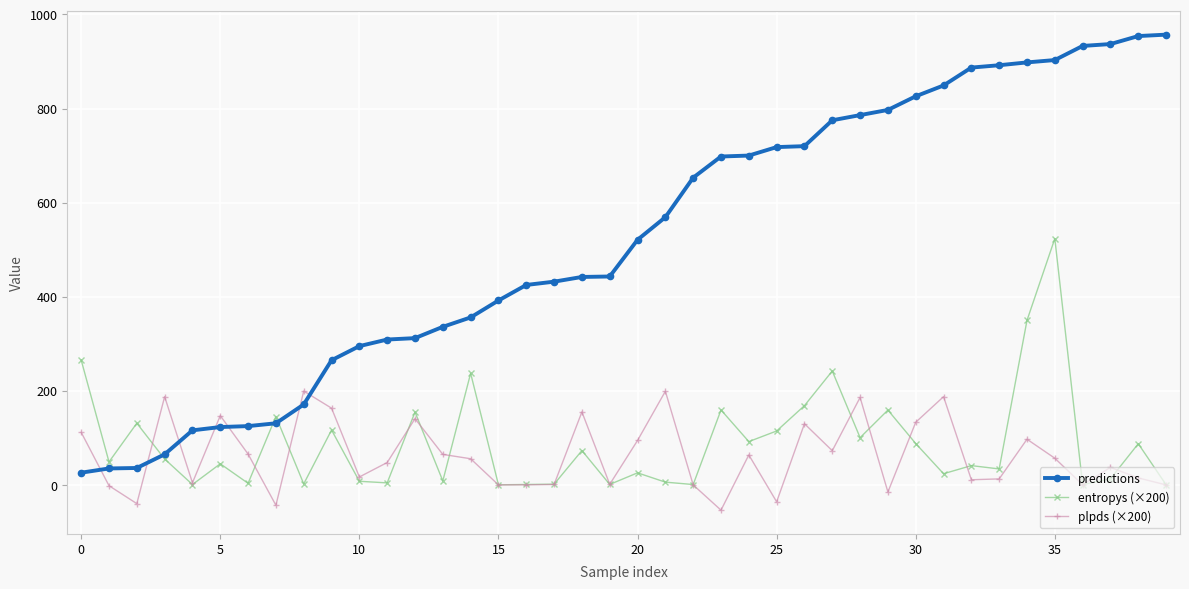

True or false: plpds (×200) has more than 0 points higher than both neighbors.

True